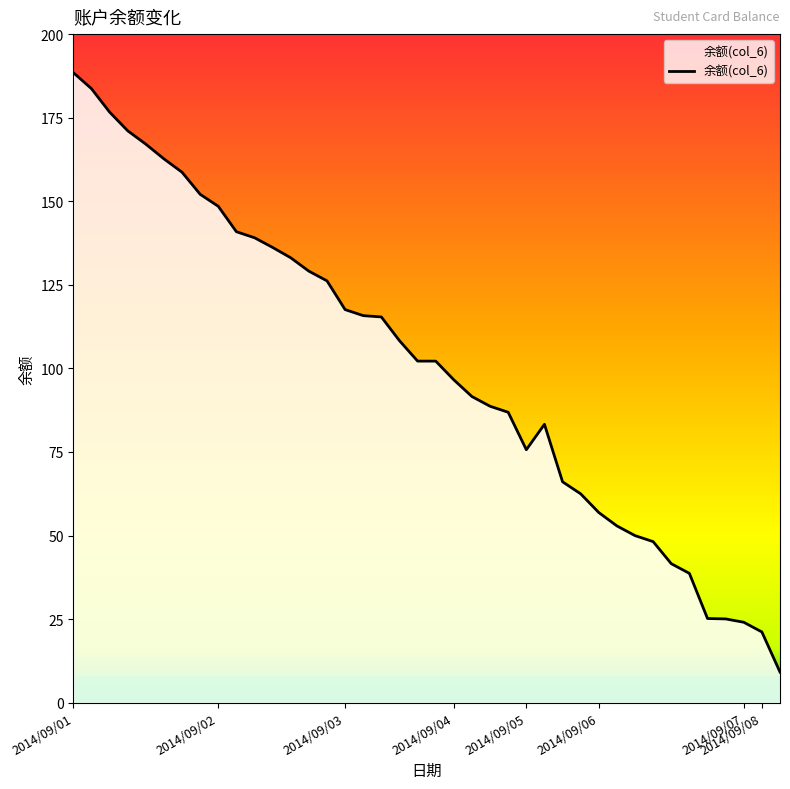

What is the maximum value shown in the chart?

188.5